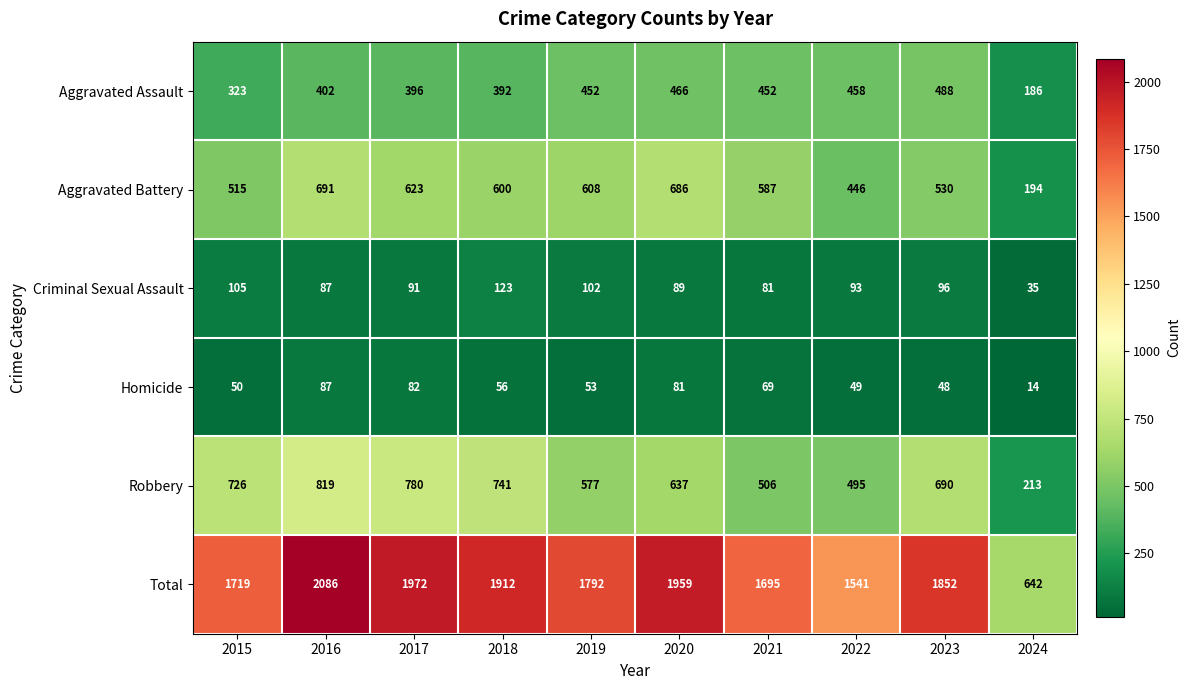

How many distinct data groups are displayed?

6